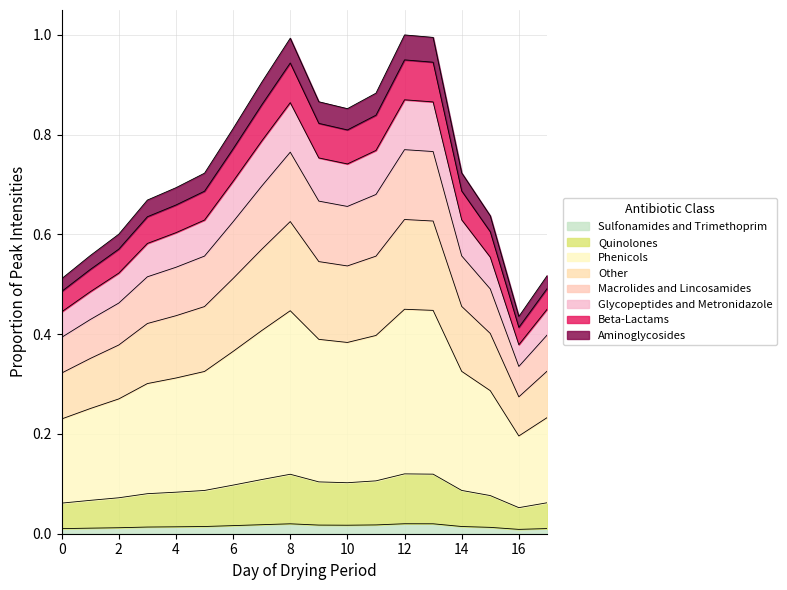

Reading right to left, list all the values displayed in this chart.

0.2	0.2	0.3	0.3	0.4	0.5	0.4	0.4	0.4	0.4	0.4	0.4	0.3	0.3	0.3	0.3	0.3	0.2